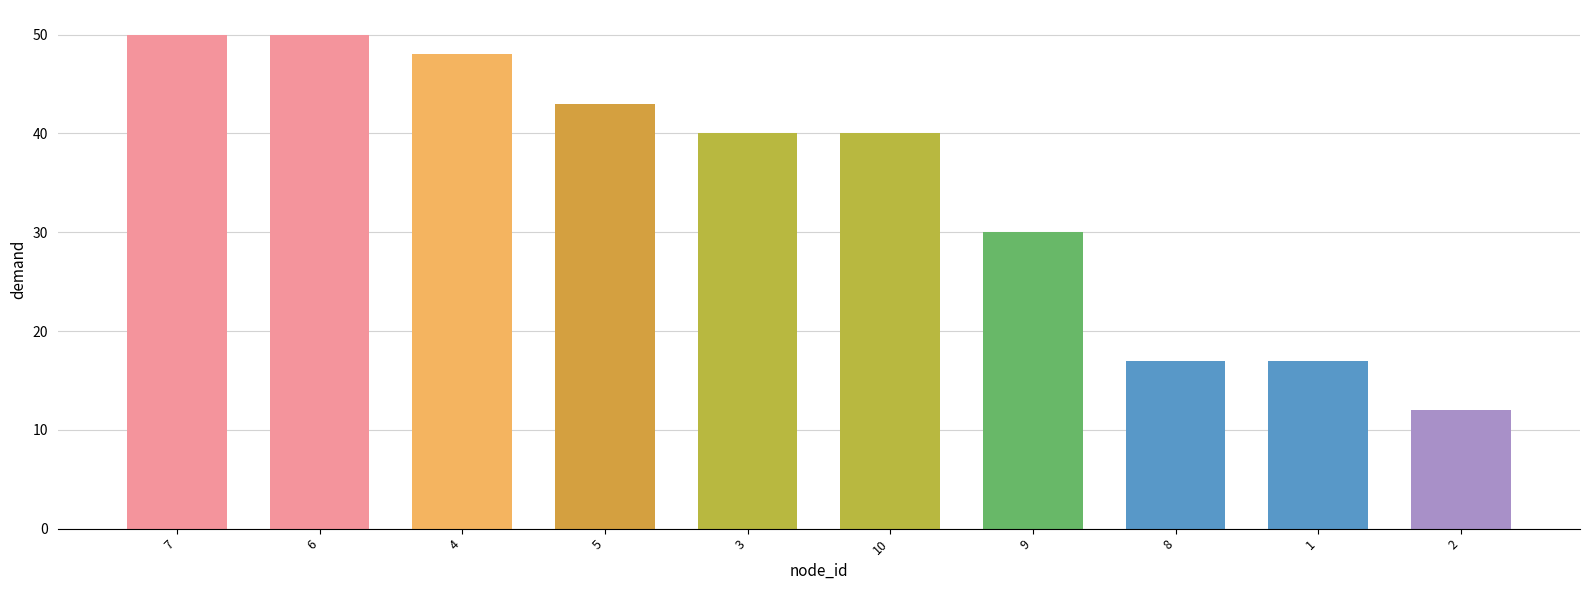

What is the maximum value shown in the chart?

50